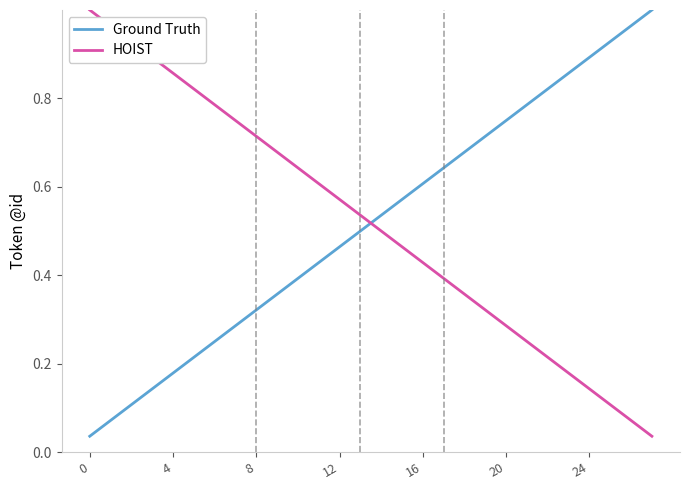

Does the chart display data point markers on the line(s)?

No